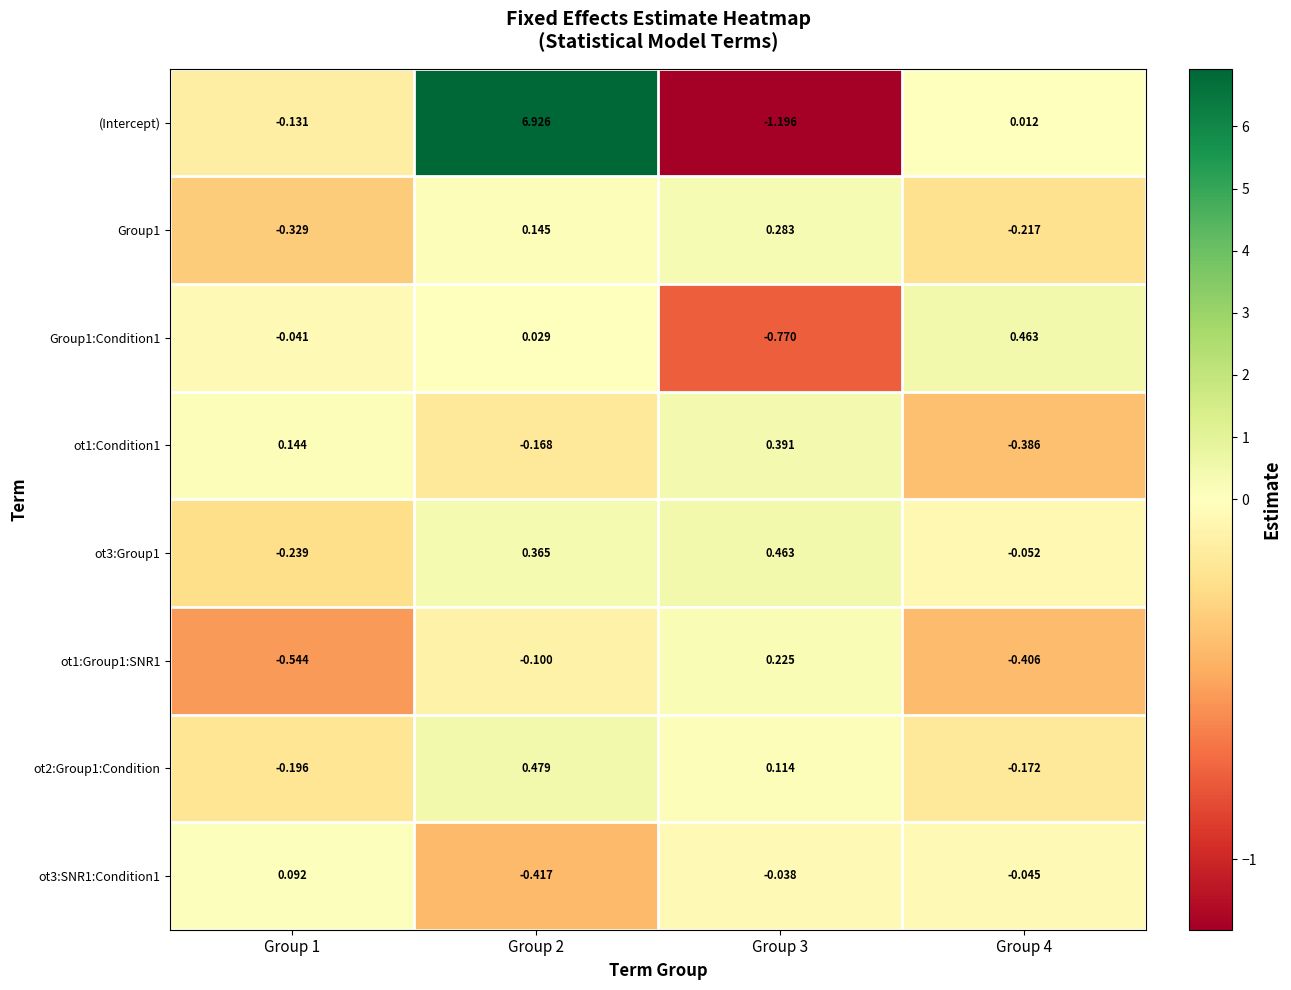

Which series changed the most between Group 2 and Group 4?

(Intercept)